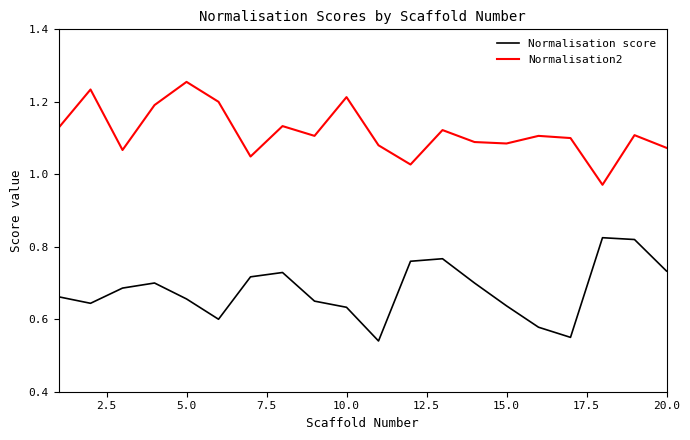

Rank the series by their maximum value, from highest to lowest.

Normalisation2, Normalisation score